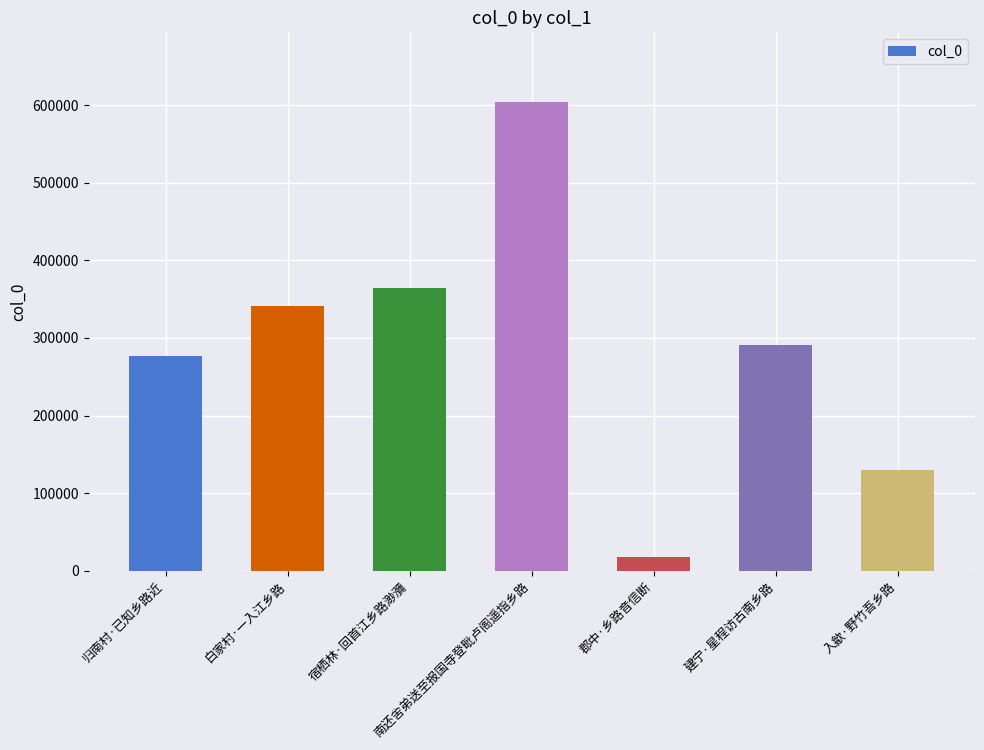

What is the difference between the maximum and minimum values?

585470